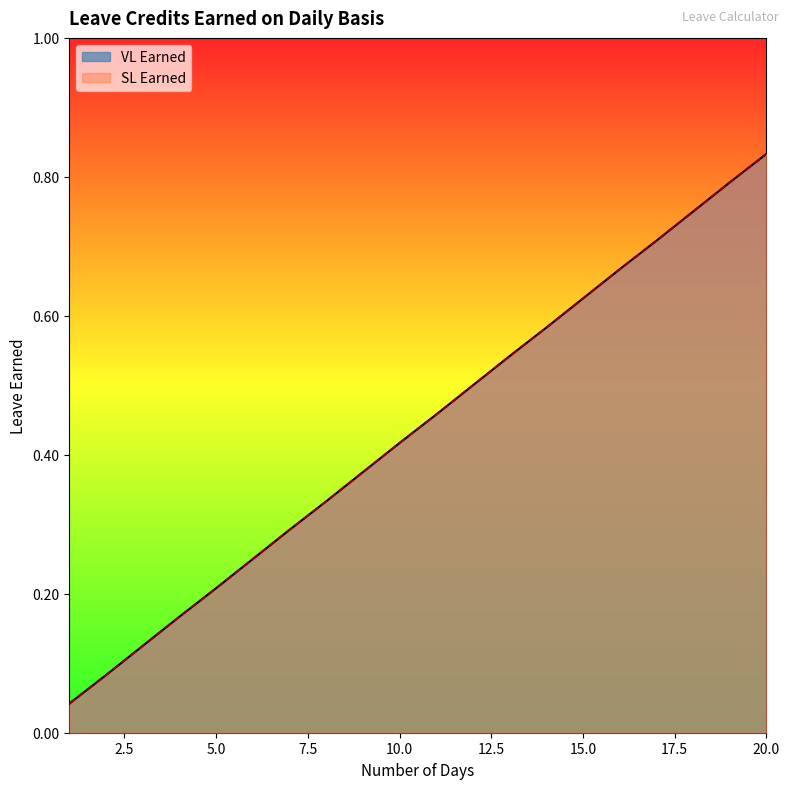

What is the sum of the SL Earned values at 11 and 15?

1.1